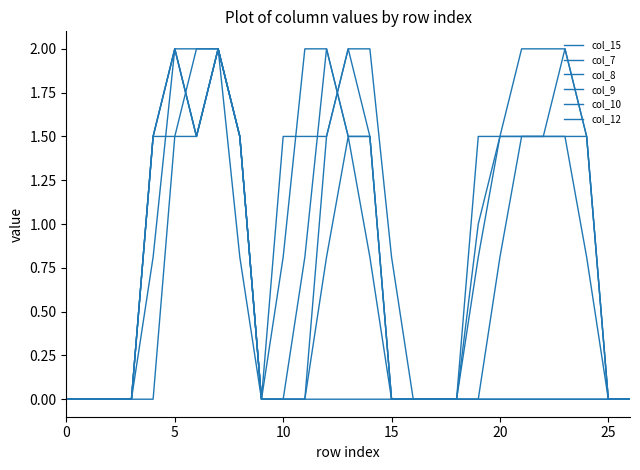

Reading left to right, list all the values displayed in this chart.

col_15: 0.0	0.0	0.0	0.0	1.5	2.0	1.5	2.0	1.5	0.0	1.5	1.5	1.5	2.0	2.0	0.8	0.0	0.0	0.0	1.0	1.5	1.5	1.5	2.0	1.5	0.0	0.0
col_7: 0.0	0.0	0.0	0.0	0.0	1.5	2.0	2.0	0.8	0.0	0.0	0.0	0.0	0.0	0.0	0.0	0.0	0.0	0.0	0.0	0.0	0.0	0.0	0.0	0.0	0.0	0.0
col_8: 0.0	0.0	0.0	0.0	0.8	2.0	2.0	2.0	1.5	0.0	0.0	0.0	0.8	1.5	0.8	0.0	0.0	0.0	0.0	0.0	0.0	0.0	0.0	0.0	0.0	0.0	0.0
col_9: 0.0	0.0	0.0	0.0	1.5	2.0	1.5	2.0	1.5	0.0	0.0	0.0	1.5	2.0	1.5	0.0	0.0	0.0	0.0	0.0	0.8	1.5	1.5	1.5	0.8	0.0	0.0
col_10: 0.0	0.0	0.0	0.0	1.5	2.0	1.5	2.0	1.5	0.0	0.0	0.8	2.0	1.5	1.5	0.0	0.0	0.0	0.0	0.8	1.5	2.0	2.0	2.0	1.5	0.0	0.0
col_12: 0.0	0.0	0.0	0.0	1.5	1.5	1.5	2.0	1.5	0.0	0.8	2.0	2.0	1.5	1.5	0.0	0.0	0.0	0.0	1.5	1.5	1.5	1.5	1.5	1.5	0.0	0.0